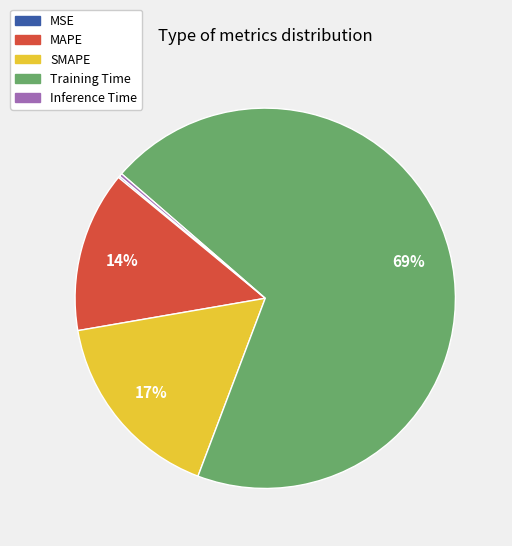

Which has a higher value, Training Time or MAPE?

Training Time